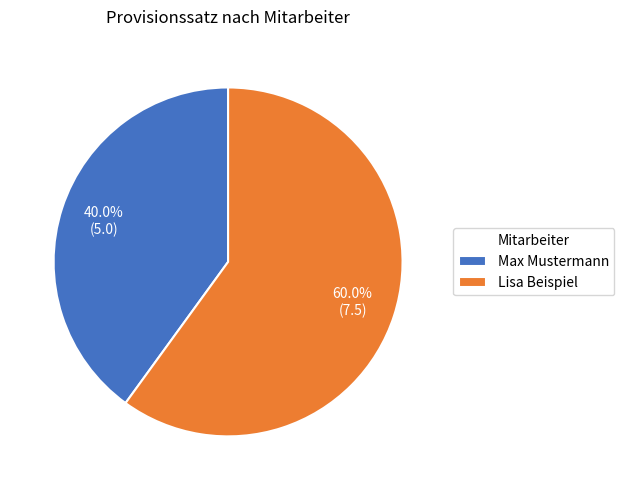

Which has a higher value, Lisa Beispiel or Max Mustermann?

Lisa Beispiel